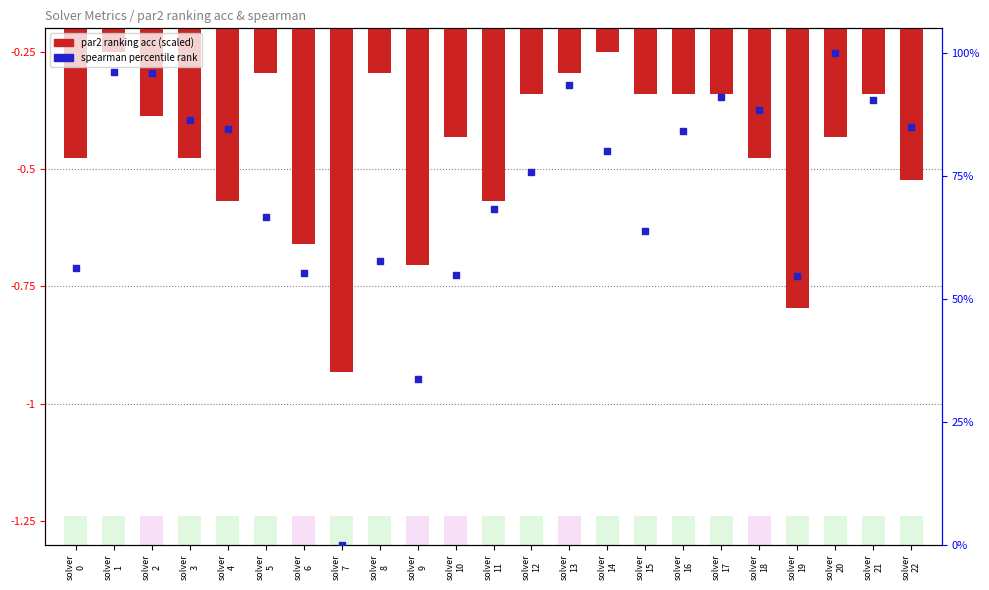

Is the value of par2 ranking acc (scaled) at solver
9 greater than the value of spearman rank (percentile) at solver
2?

No